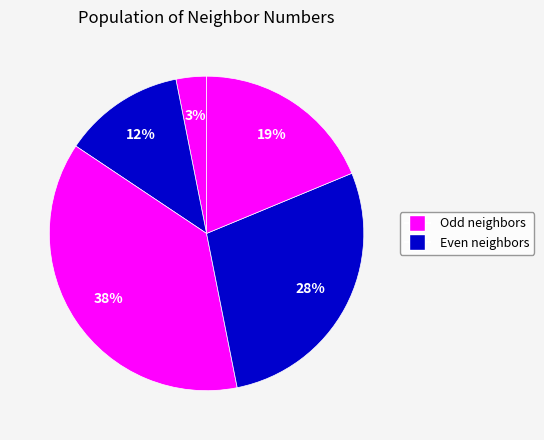

Is there a majority slice in this chart?

No